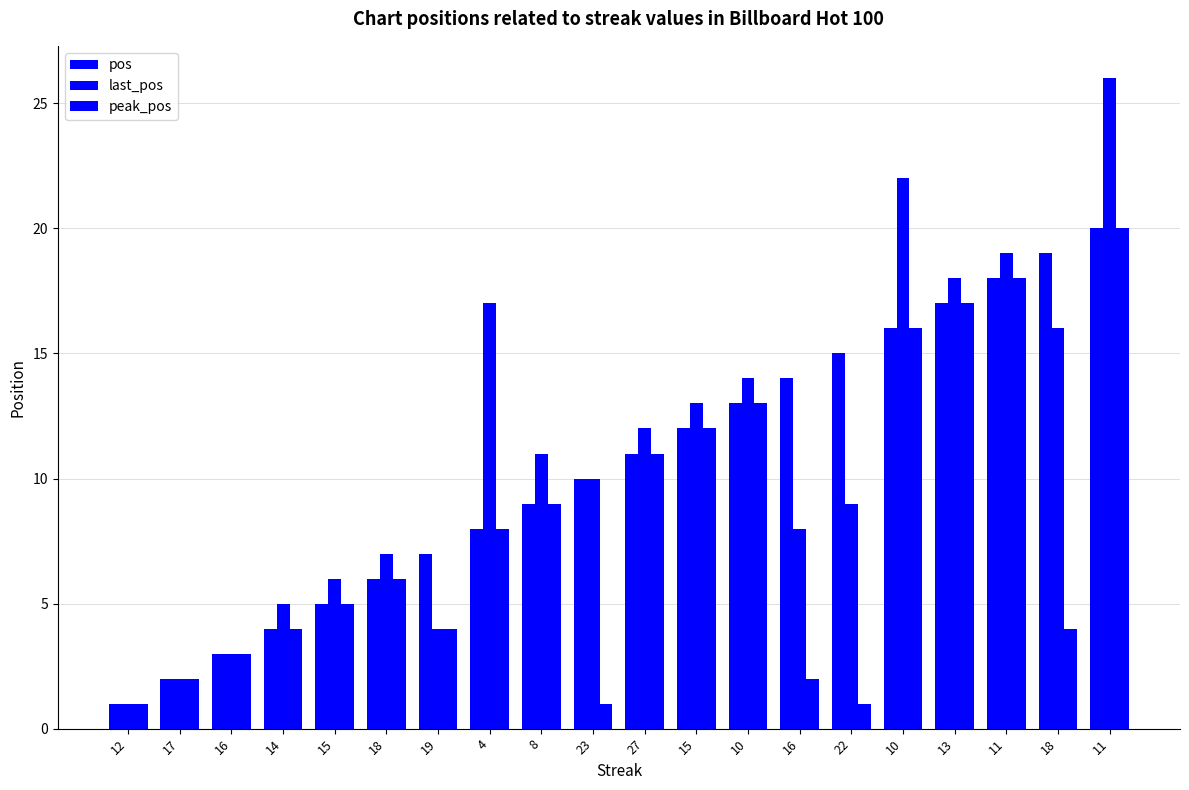

How many data points in peak_pos are less than 6?

10